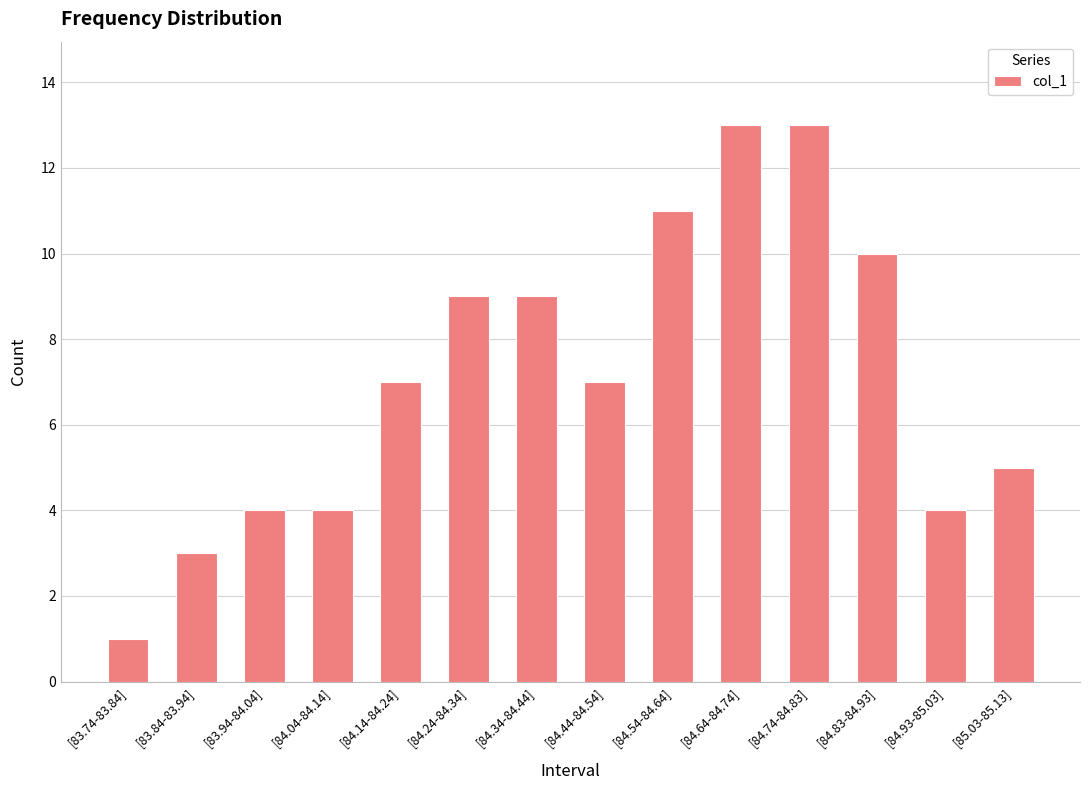

What is the greatest value displayed?

13